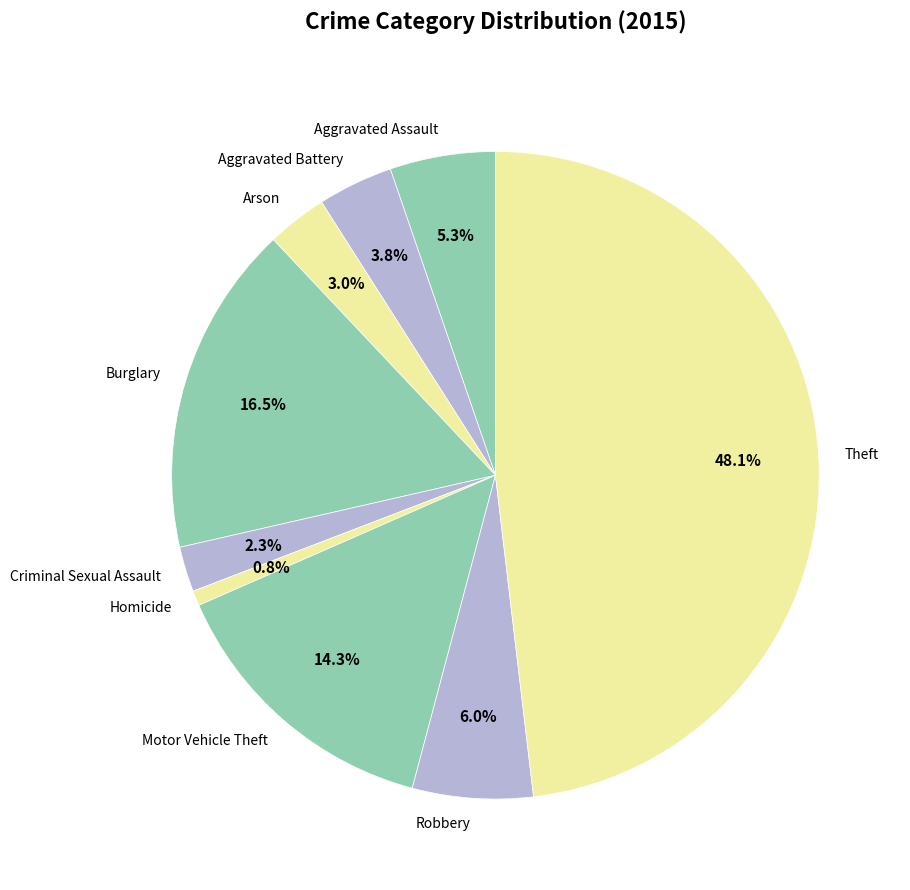

Which slice is the smallest?

Homicide